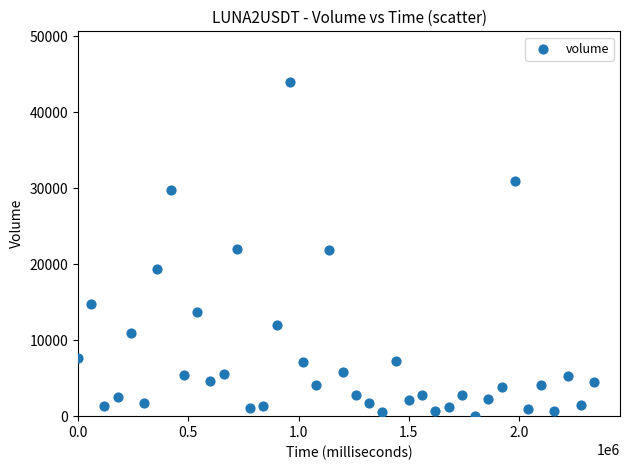

What is the range of X values (max minus min)?

2340000